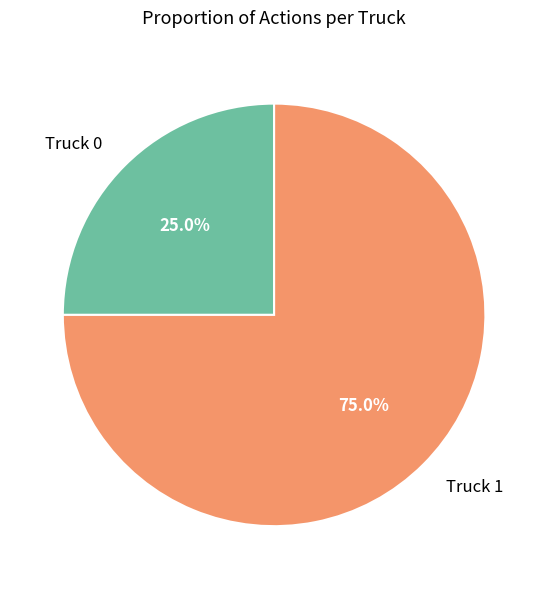

Between Truck 1 and Truck 0, which is larger?

Truck 1